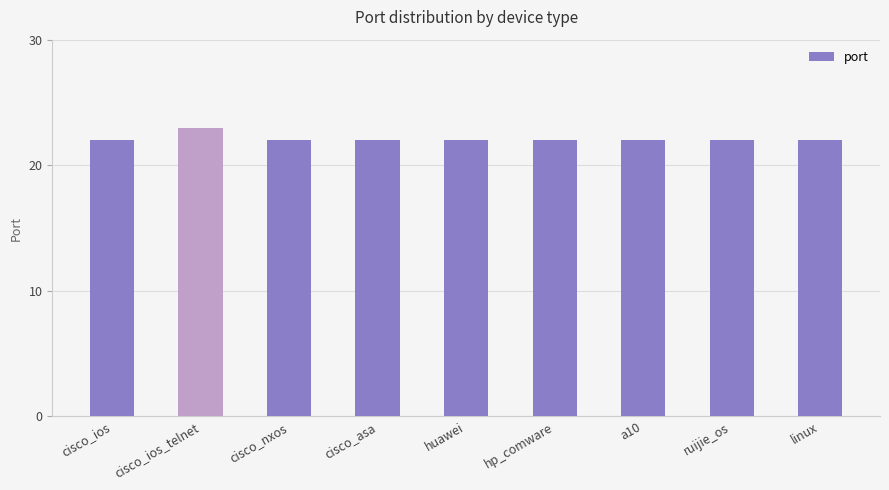

What is the smallest value displayed?

22